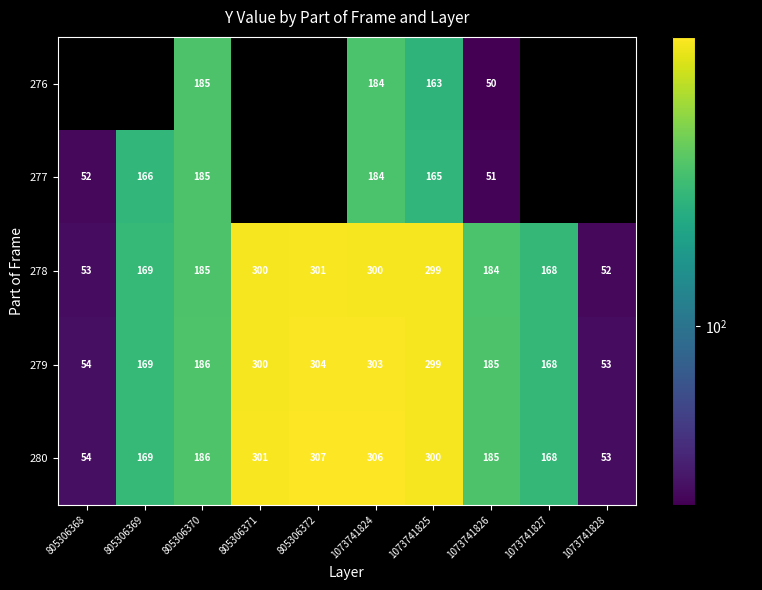

What is the difference between the maximum and minimum values in the 280 series?

254